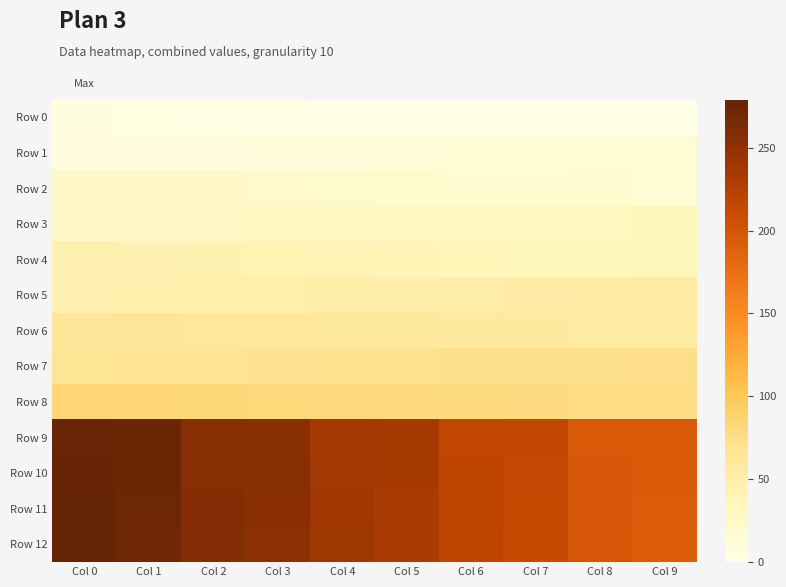

Reading left to right, transcribe all the data shown in this chart.

Row 0: Col 0=5.0	Col 1=4.0	Col 2=3.0	Col 3=2.0	Col 4=1.0	Col 5=0.0	Col 6=0.0	Col 7=0.0	Col 8=0.0	Col 9=0.0
Row 1: Col 0=6.0	Col 1=7.0	Col 2=8.0	Col 3=9.0	Col 4=10.0	Col 5=11.0	Col 6=12.0	Col 7=13.0	Col 8=14.0	Col 9=15.0
Row 2: Col 0=25.0	Col 1=24.0	Col 2=23.0	Col 3=22.0	Col 4=21.0	Col 5=20.0	Col 6=19.0	Col 7=18.0	Col 8=17.0	Col 9=16.0
Row 3: Col 0=26.0	Col 1=27.0	Col 2=28.0	Col 3=29.0	Col 4=30.0	Col 5=31.0	Col 6=32.0	Col 7=33.0	Col 8=34.0	Col 9=35.0
Row 4: Col 0=45.0	Col 1=44.0	Col 2=43.0	Col 3=42.0	Col 4=41.0	Col 5=40.0	Col 6=39.0	Col 7=38.0	Col 8=37.0	Col 9=36.0
Row 5: Col 0=46.0	Col 1=47.0	Col 2=48.0	Col 3=49.0	Col 4=50.0	Col 5=51.0	Col 6=52.0	Col 7=53.0	Col 8=54.0	Col 9=55.0
Row 6: Col 0=65.0	Col 1=64.0	Col 2=63.0	Col 3=62.0	Col 4=61.0	Col 5=60.0	Col 6=59.0	Col 7=58.0	Col 8=57.0	Col 9=56.0
Row 7: Col 0=66.0	Col 1=67.0	Col 2=68.0	Col 3=69.0	Col 4=70.0	Col 5=71.0	Col 6=72.0	Col 7=73.0	Col 8=74.0	Col 9=75.0
Row 8: Col 0=85.0	Col 1=84.0	Col 2=83.0	Col 3=82.0	Col 4=81.0	Col 5=80.0	Col 6=79.0	Col 7=78.0	Col 8=77.0	Col 9=76.0
Row 9: Col 0=276.0	Col 1=275.0	Col 2=256.0	Col 3=255.0	Col 4=236.0	Col 5=235.0	Col 6=216.0	Col 7=215.0	Col 8=196.0	Col 9=195.0
Row 10: Col 0=277.0	Col 1=274.0	Col 2=257.0	Col 3=254.0	Col 4=237.0	Col 5=234.0	Col 6=217.0	Col 7=214.0	Col 8=197.0	Col 9=194.0
Row 11: Col 0=278.0	Col 1=273.0	Col 2=258.0	Col 3=253.0	Col 4=238.0	Col 5=233.0	Col 6=218.0	Col 7=213.0	Col 8=198.0	Col 9=193.0
Row 12: Col 0=279.0	Col 1=272.0	Col 2=259.0	Col 3=252.0	Col 4=239.0	Col 5=232.0	Col 6=219.0	Col 7=212.0	Col 8=199.0	Col 9=192.0